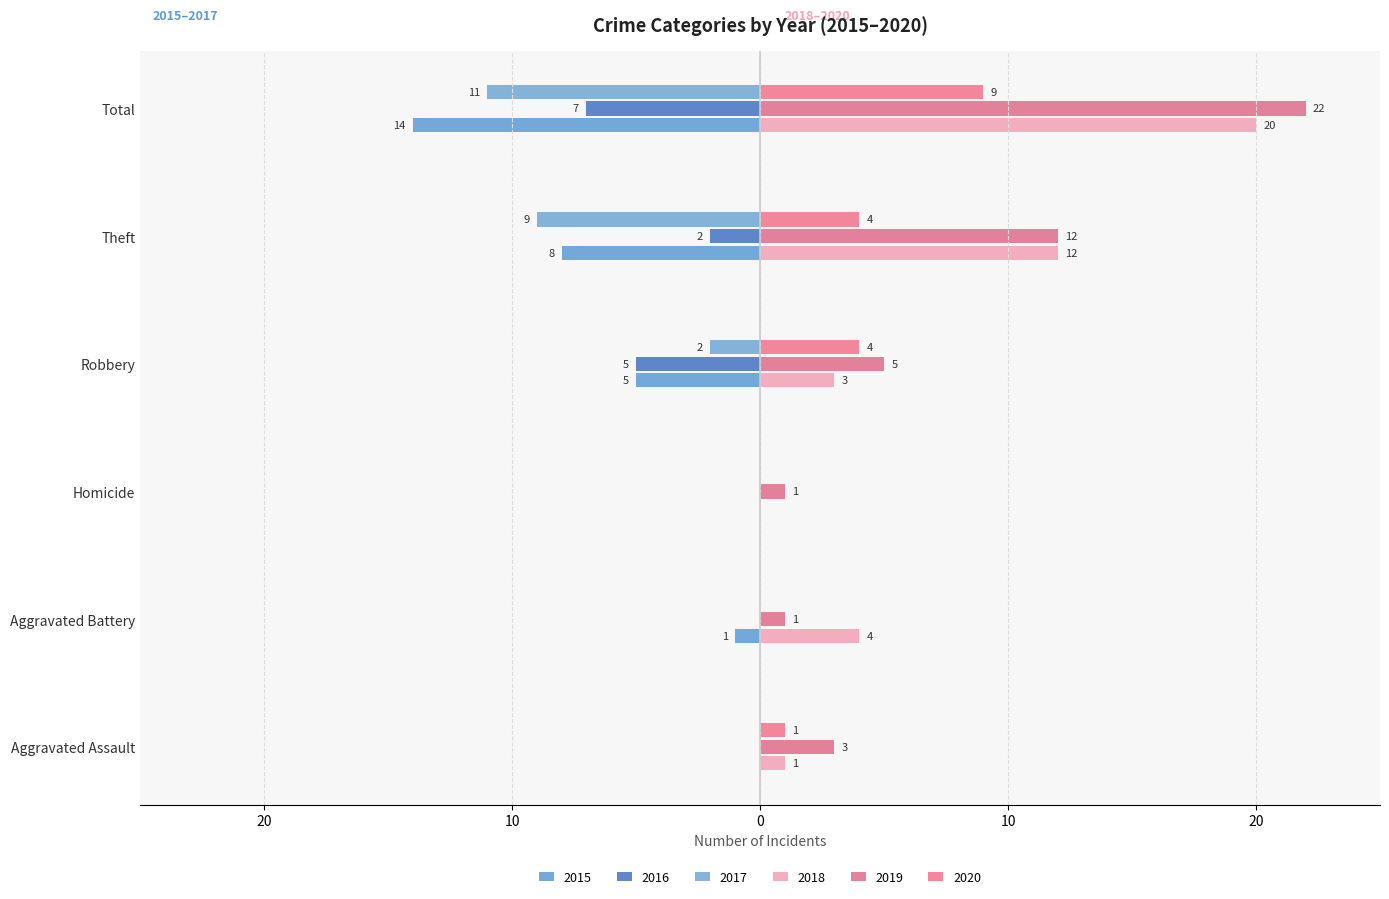

How many groups of bars are there?

6